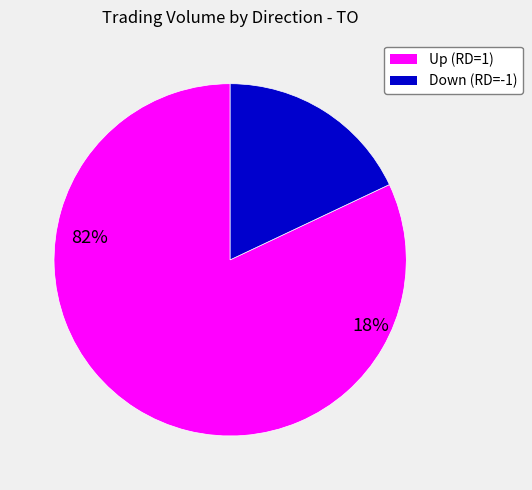

Does any single category account for the majority?

Yes